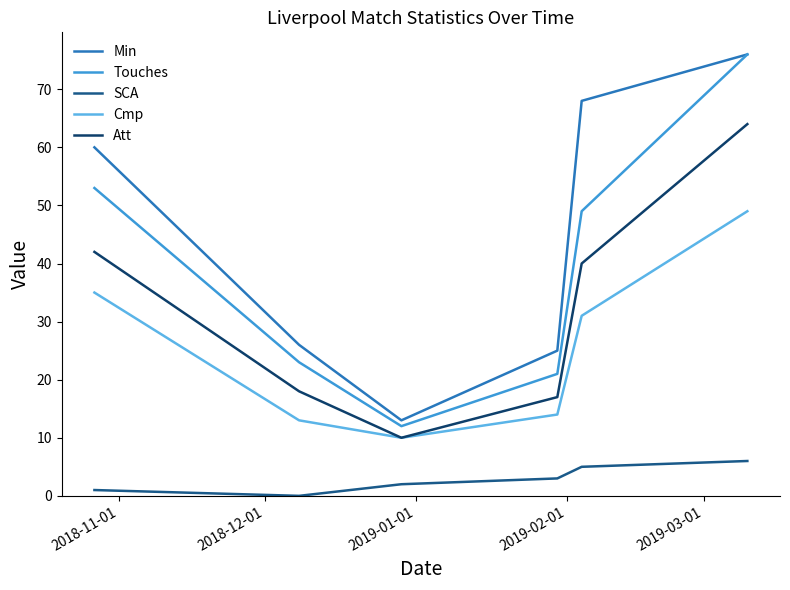

Which series has the widest spread of values?

Touches